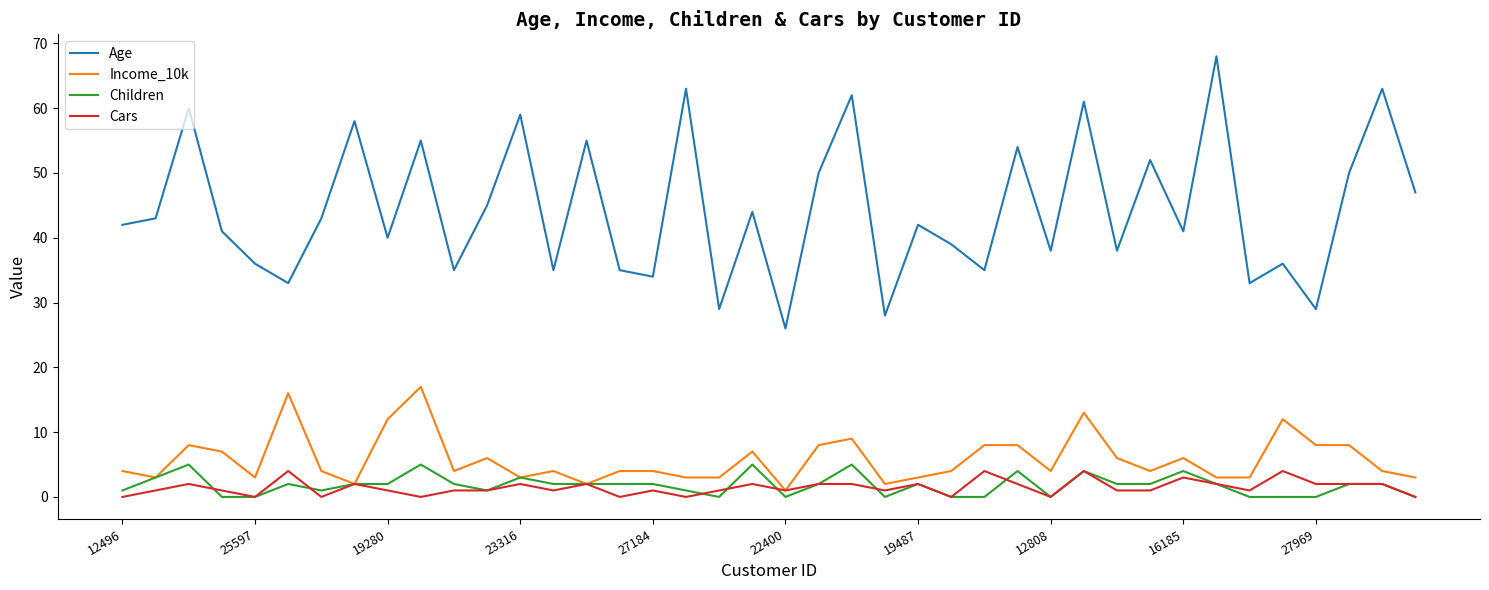

True or false: Age and Income_10k cross at least once.

False